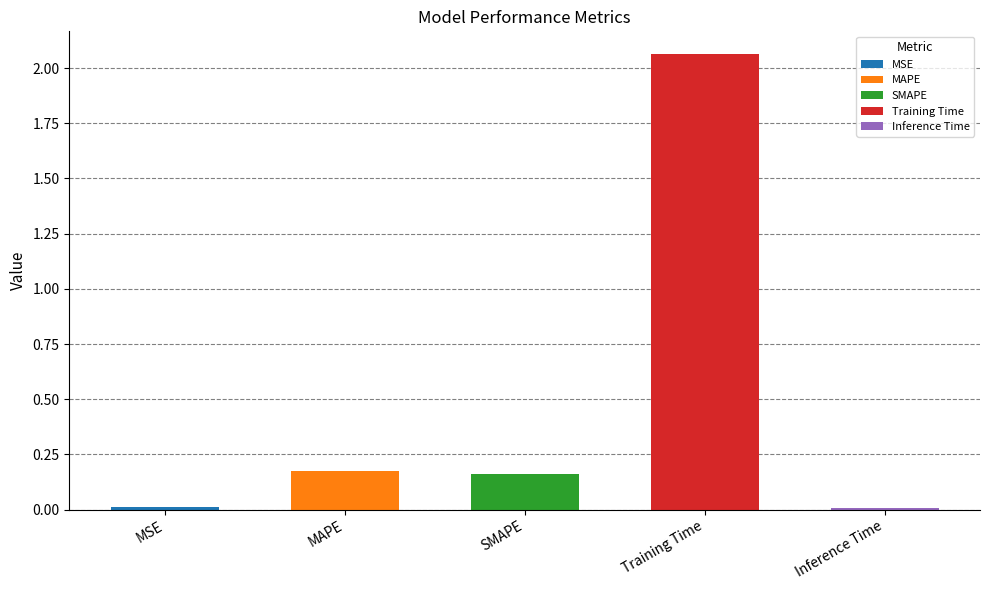

Reading left to right, extract all data points from this chart.

MSE=0.0	MAPE=0.2	SMAPE=0.2	Training Time=2.1	Inference Time=0.0